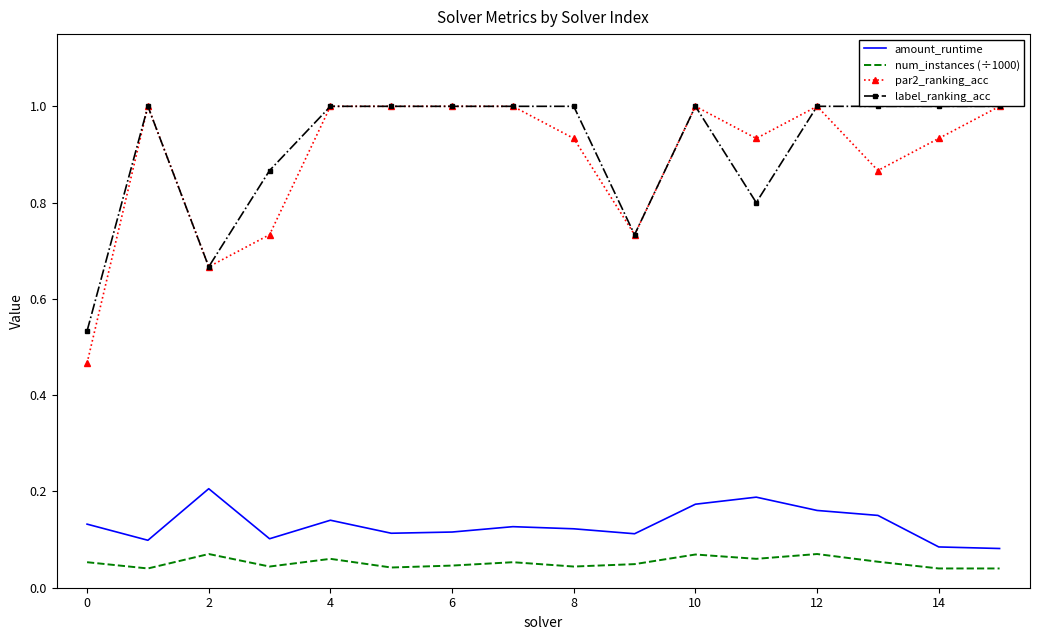

What is the maximum value for par2_ranking_acc?

1.0